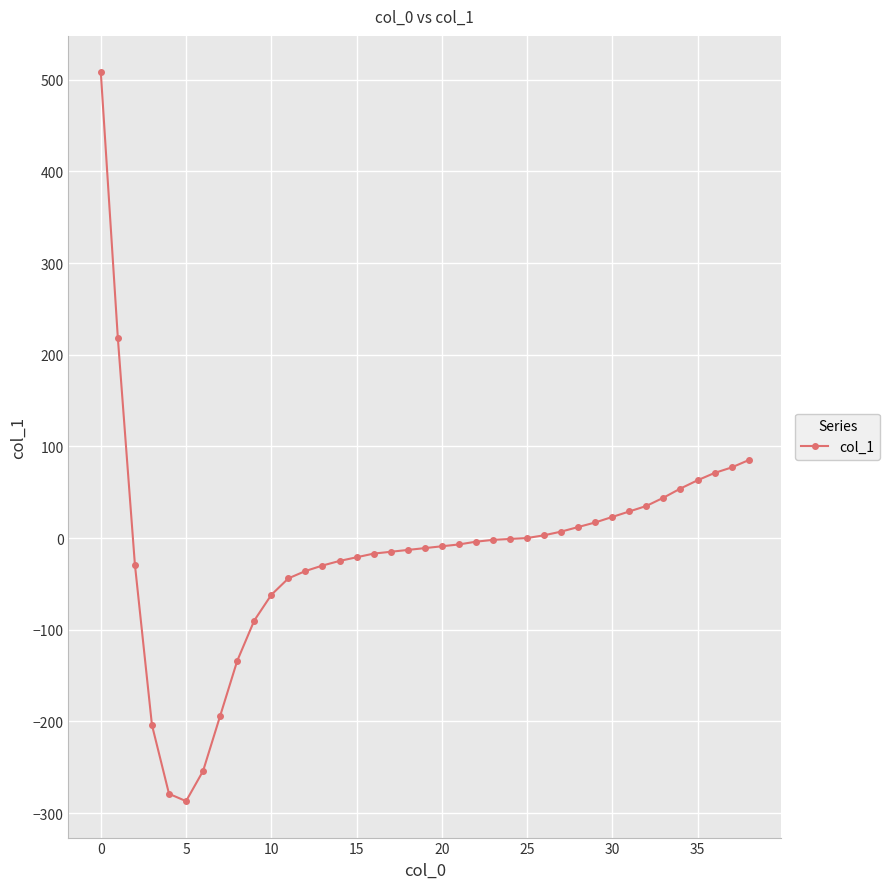

What is the minimum value shown in the chart?

-287